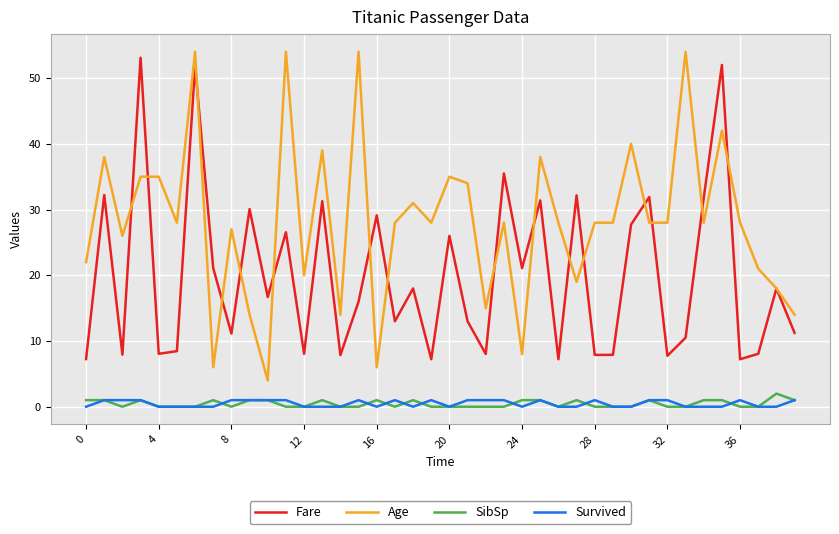

Which series has the widest spread of values?

Age